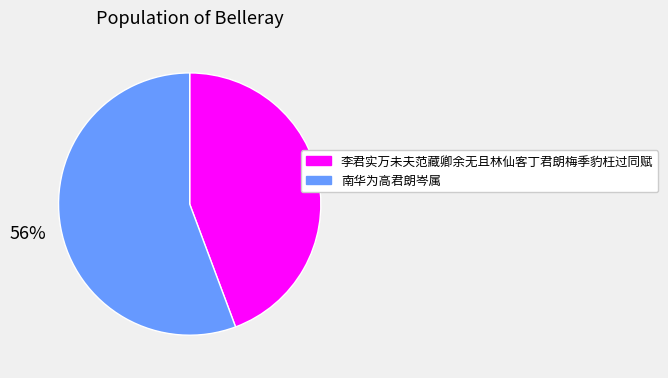

Is the sum of 李君实万未夫范藏卿余无且林仙客丁君朗梅季豹枉过同赋 and 南华为高君朗岑属 greater than half?

Yes